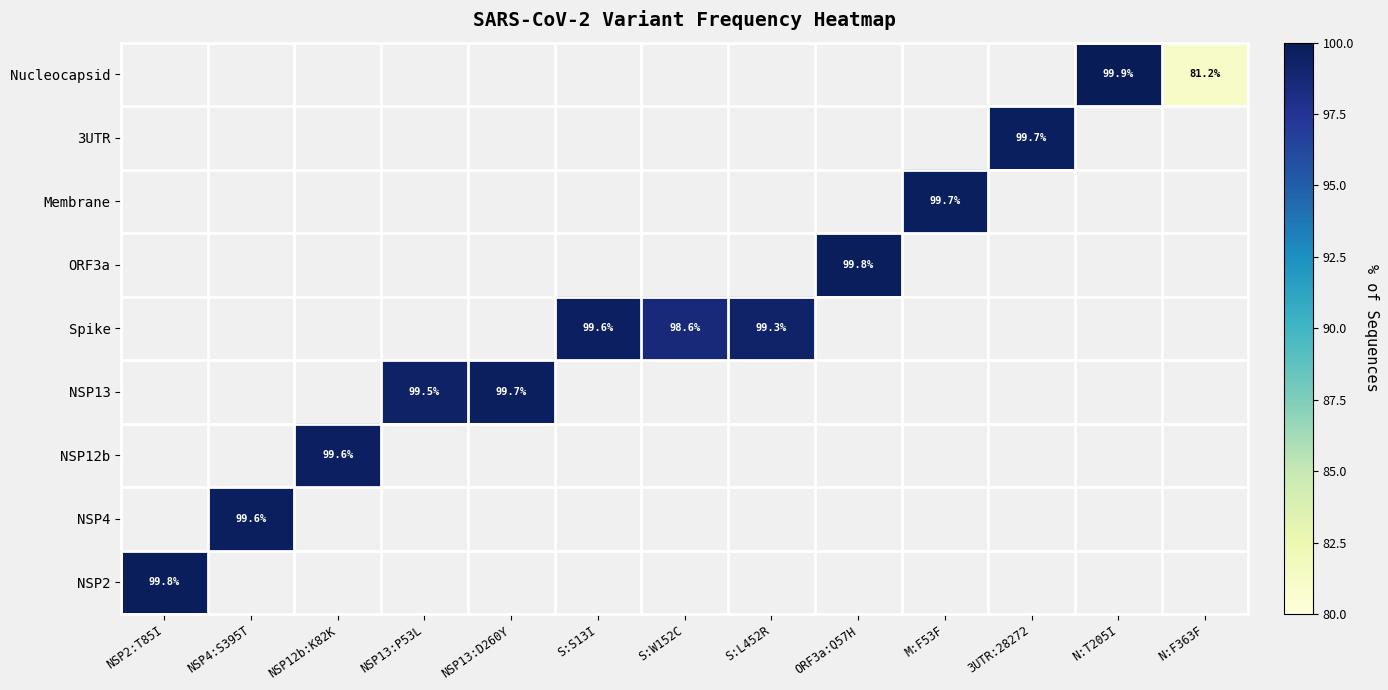

Is it true that NSP13 equals 99.7 at NSP13:D260Y?

True